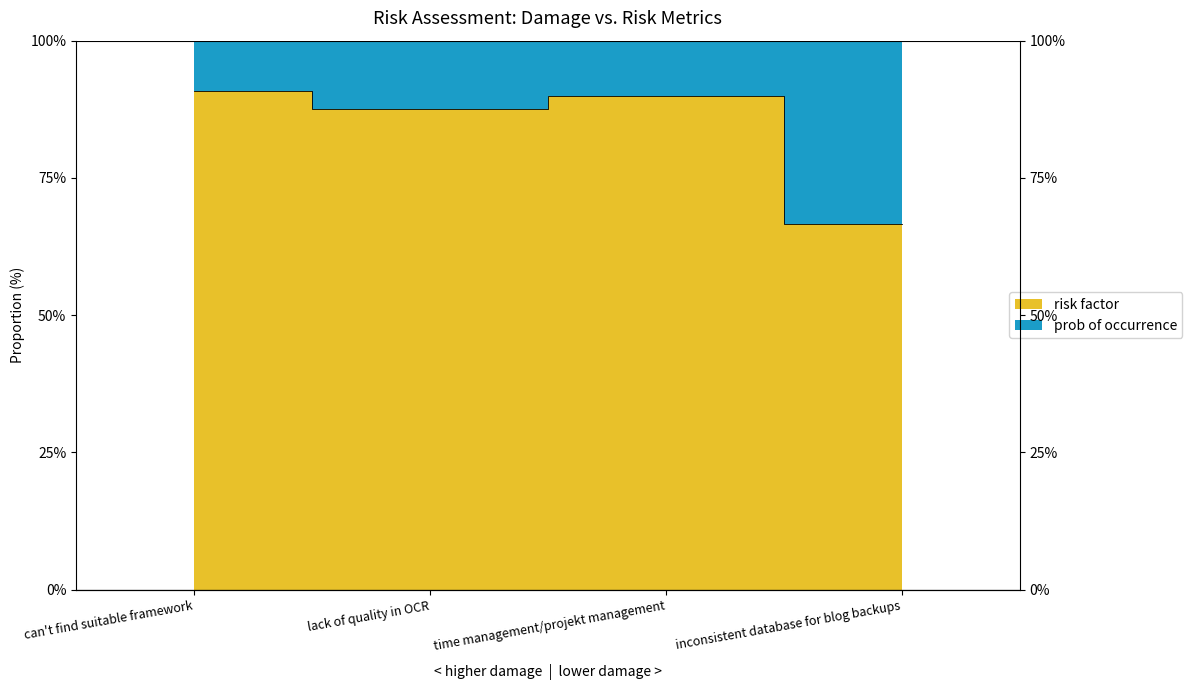

At which category does the chart reach its minimum across all series?

inconsistent database for blog backups